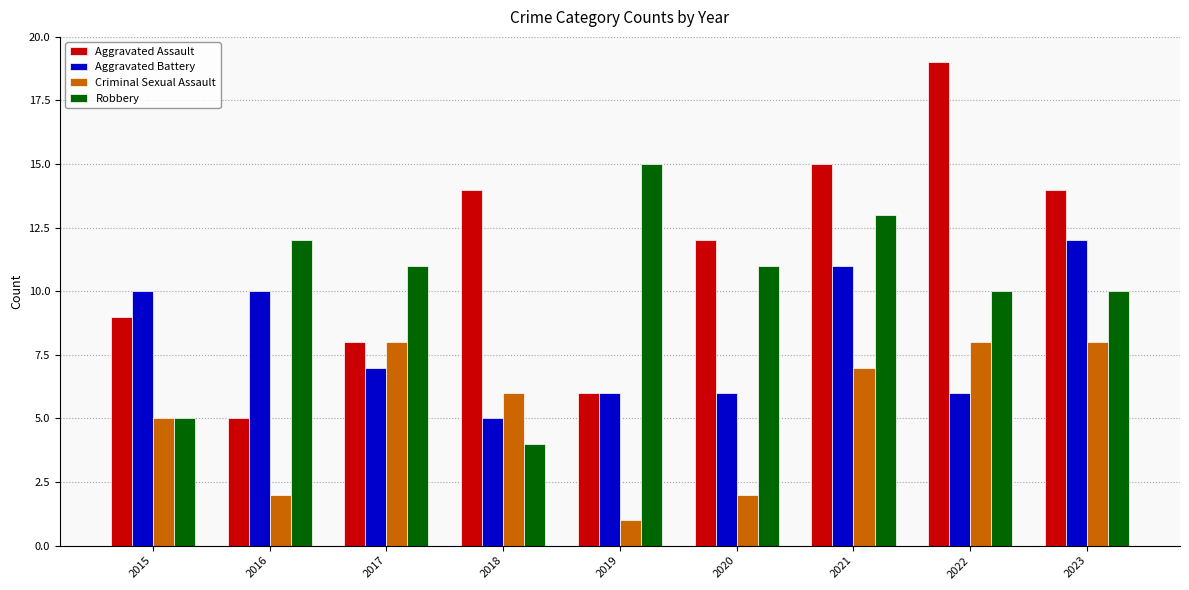

What is the maximum value for Robbery?

15